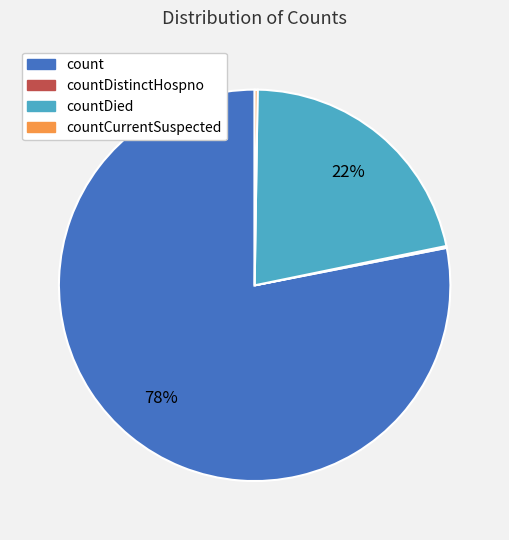

Is it true that countDied is 34% of the pie?

False